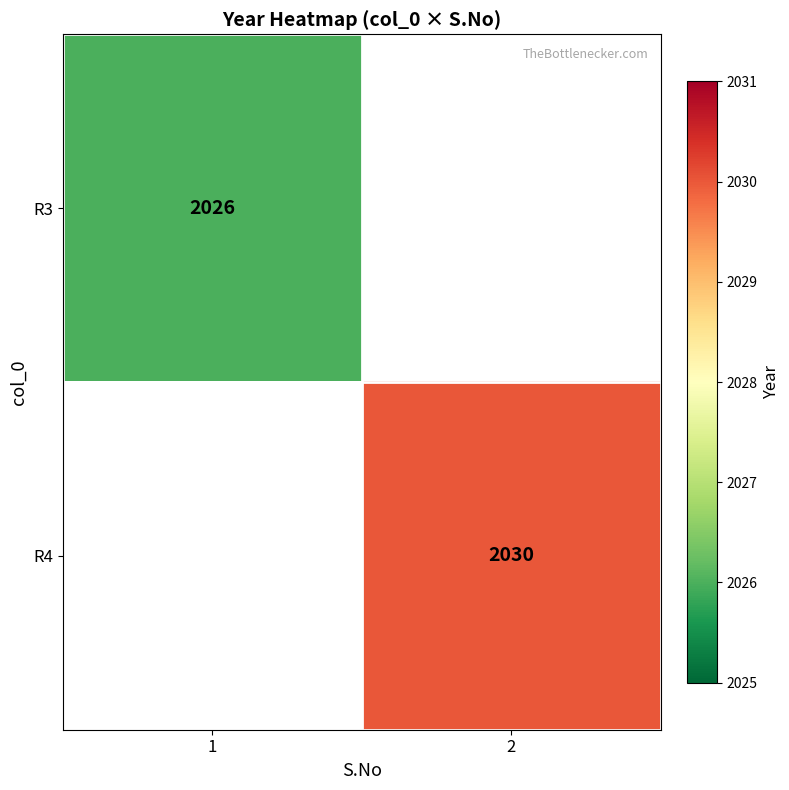

Is it true that R4 equals 3488 at 2?

False